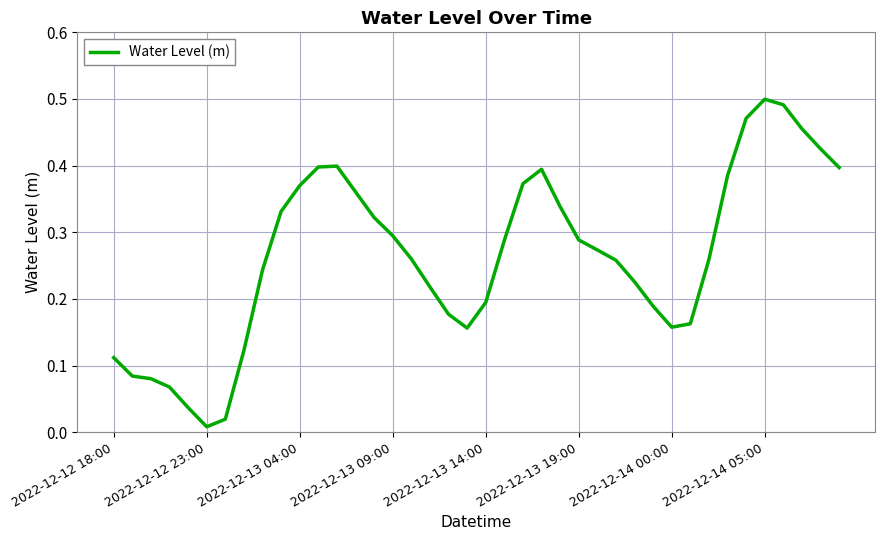

Reading right to left, transcribe all the data shown in this chart.

0.4	0.4	0.5	0.5	0.5	0.5	0.4	0.3	0.2	0.2	0.2	0.2	0.3	0.3	0.3	0.3	0.4	0.4	0.3	0.2	0.2	0.2	0.2	0.3	0.3	0.3	0.4	0.4	0.4	0.4	0.3	0.2	0.1	0.0	0.0	0.0	0.1	0.1	0.1	0.1